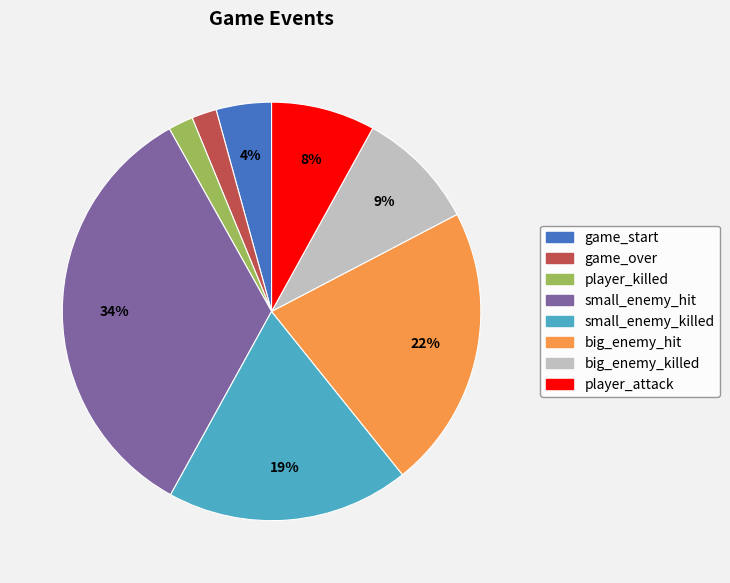

Combined, do small_enemy_killed and big_enemy_killed account for over 50%?

No